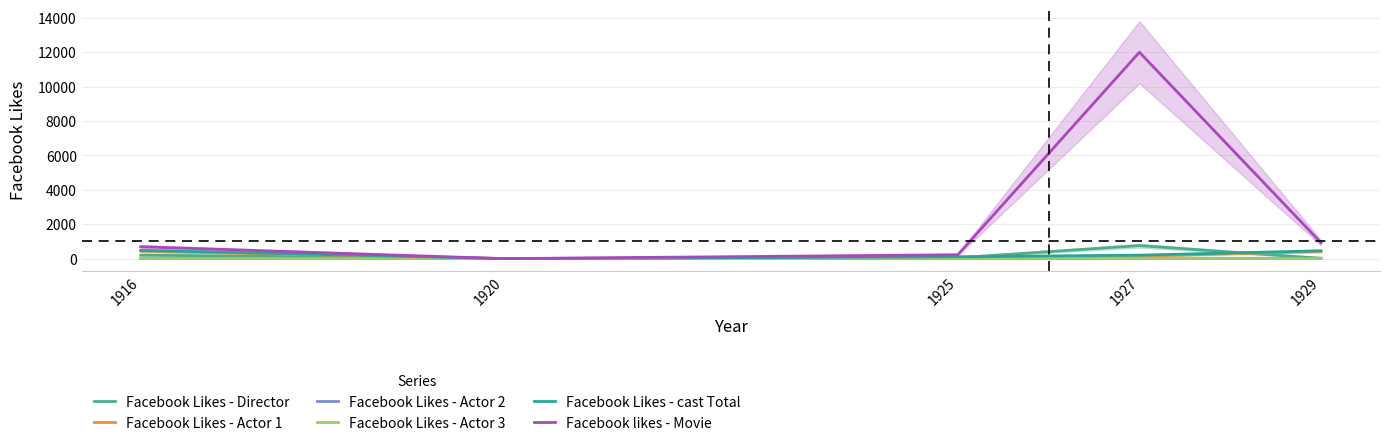

Count the number of categories in the chart.

5